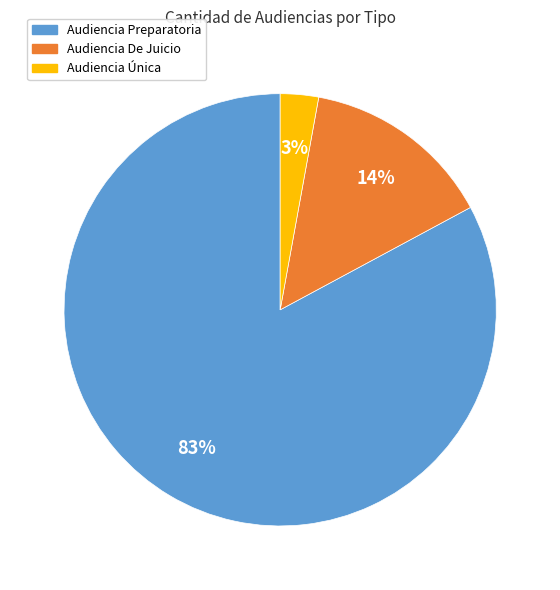

Rank the categories by value from lowest to highest.

Audiencia Única, Audiencia De Juicio, Audiencia Preparatoria